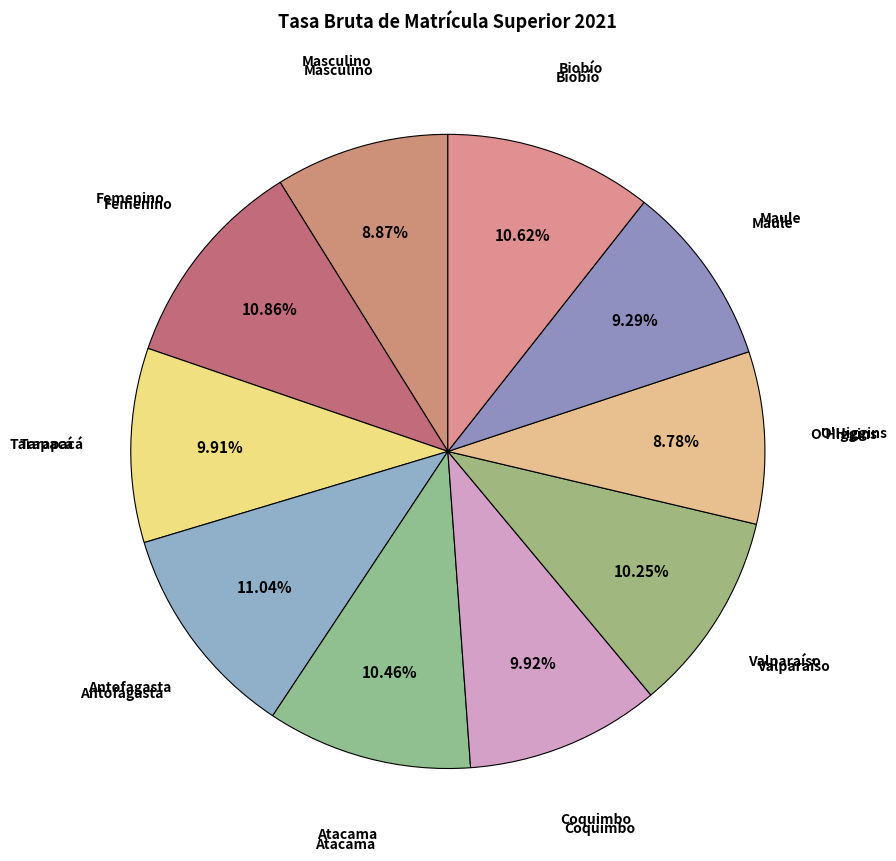

Is the sum of Femenino and Maule greater than half?

No